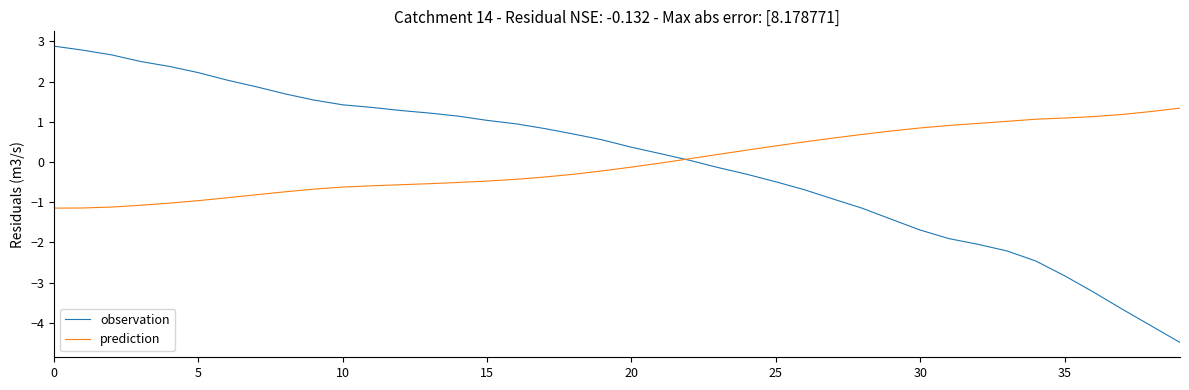

List the series in order of their peak value, lowest first.

prediction, observation